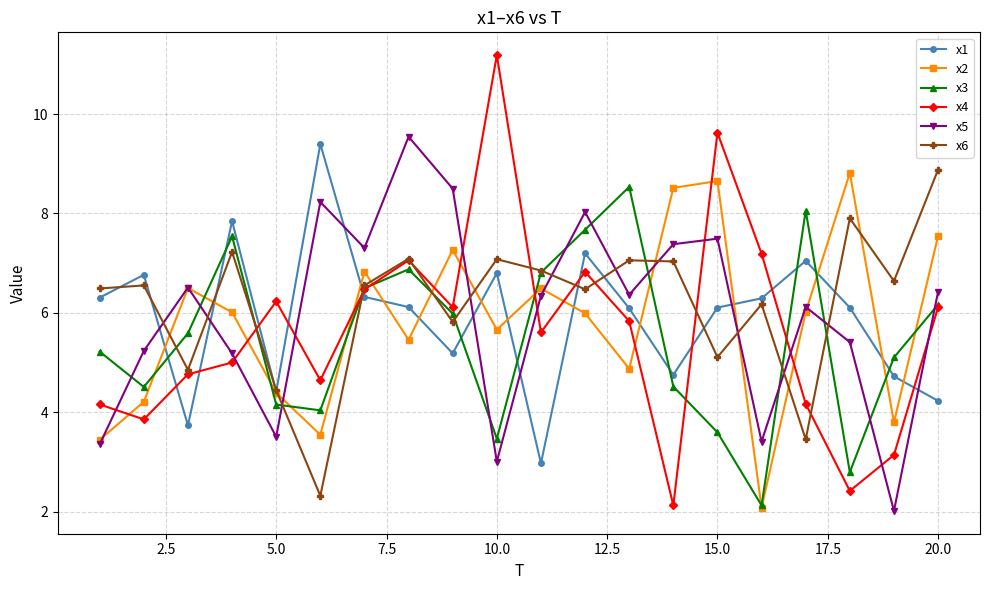

True or false: x6 has more than 1 interior local peaks.

True